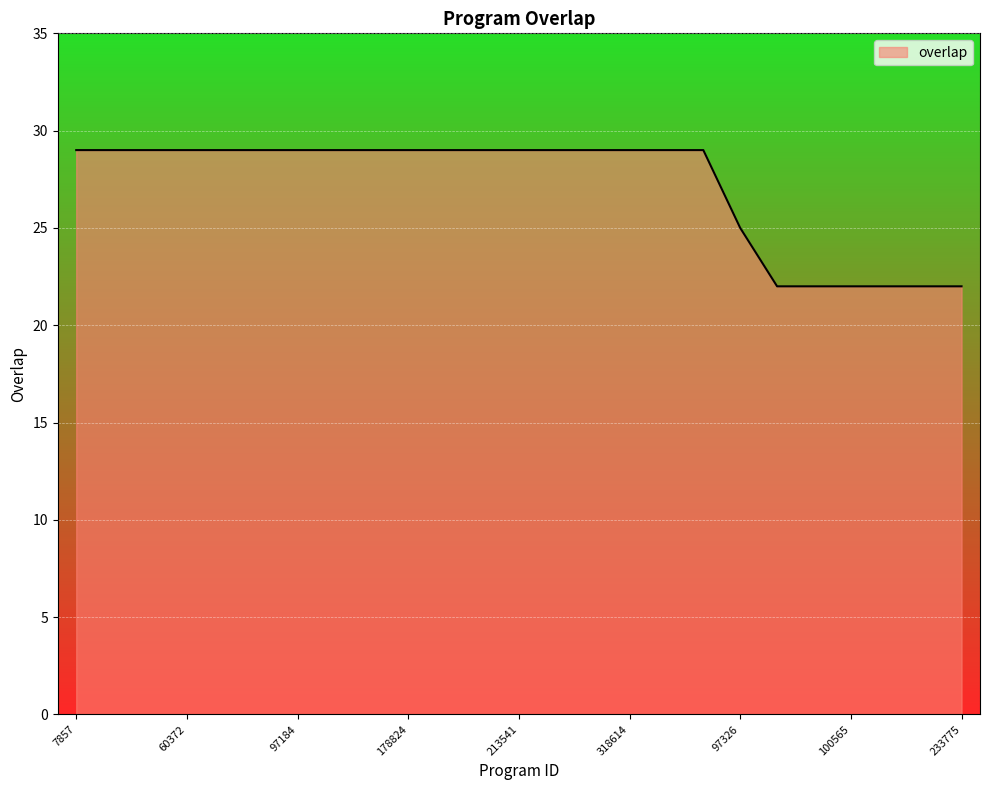

Reading left to right, transcribe all the data shown in this chart.

29	29	29	29	29	29	29	29	29	29	29	29	29	29	29	29	29	29	25	22	22	22	22	22	22